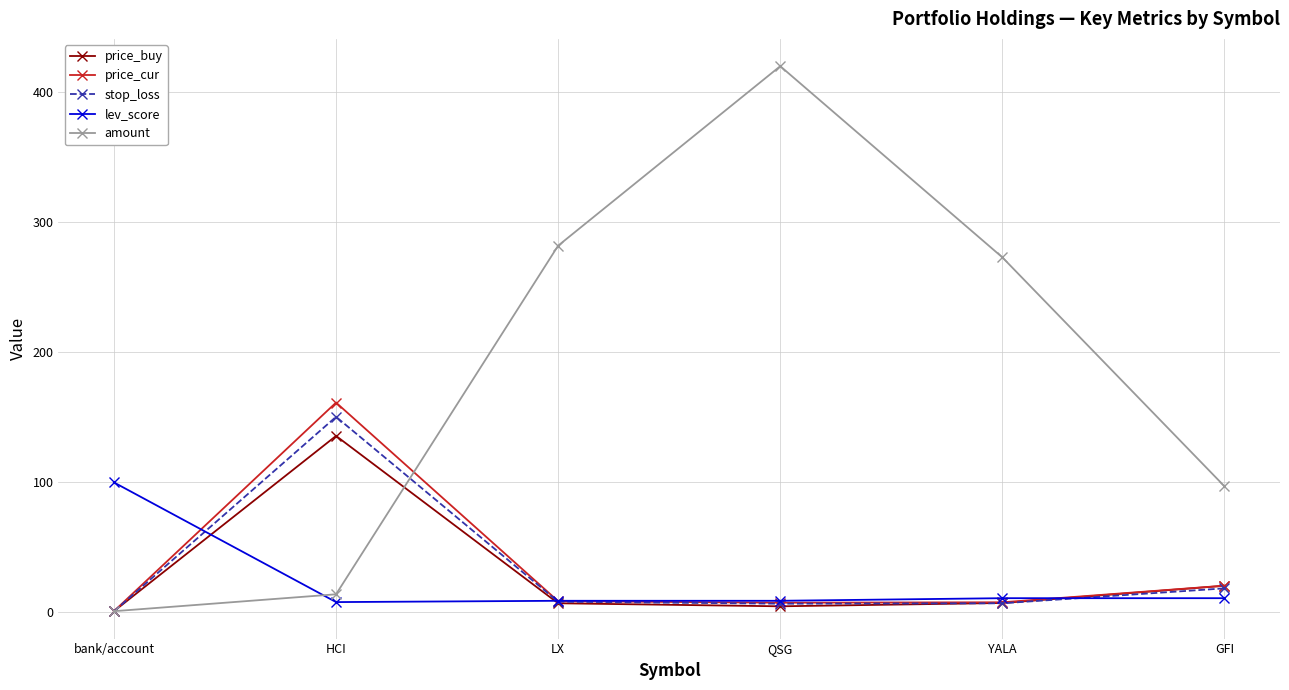

What is the label of the 6th point from the left?

GFI